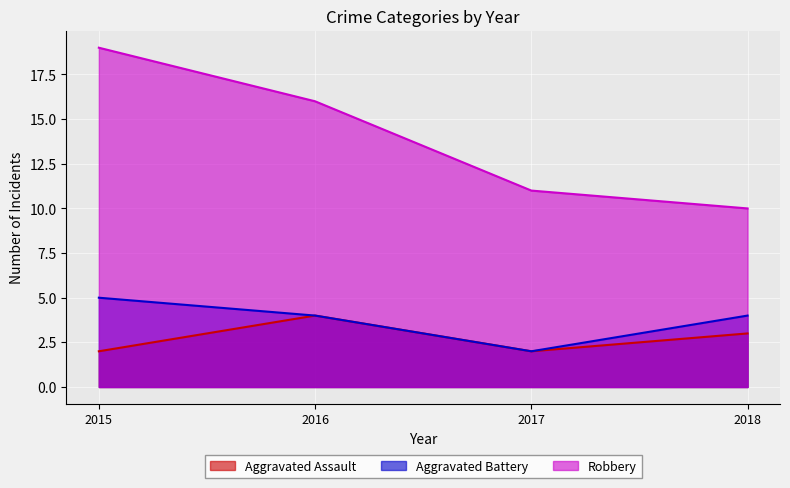

What is the maximum value shown in the chart?

19